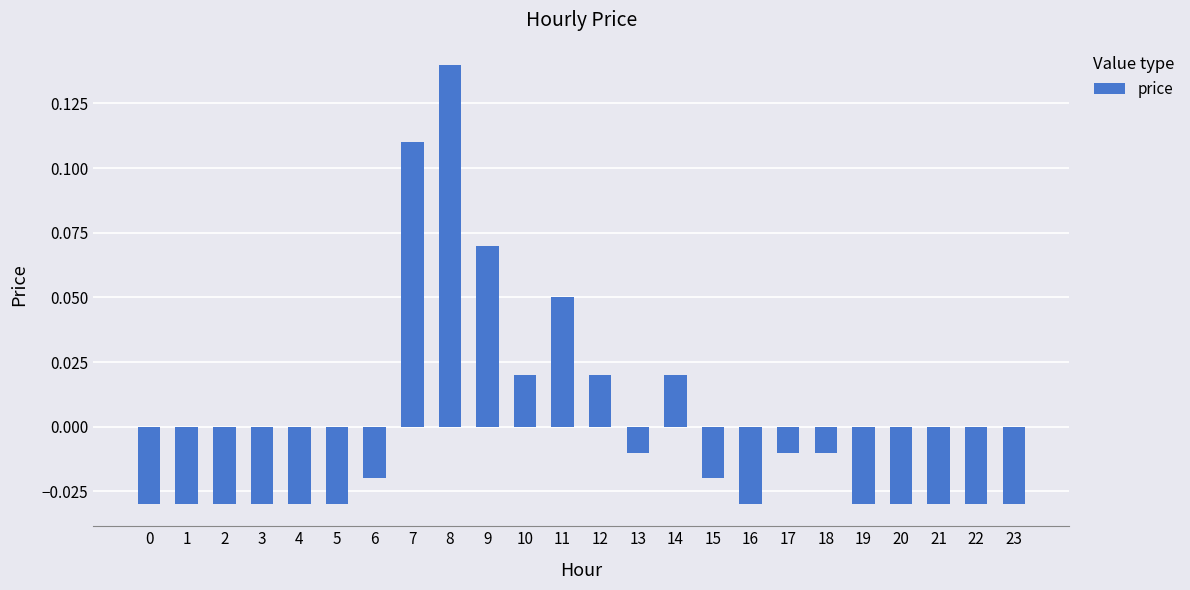

True or false: the data shows 0.0 at 11.

False